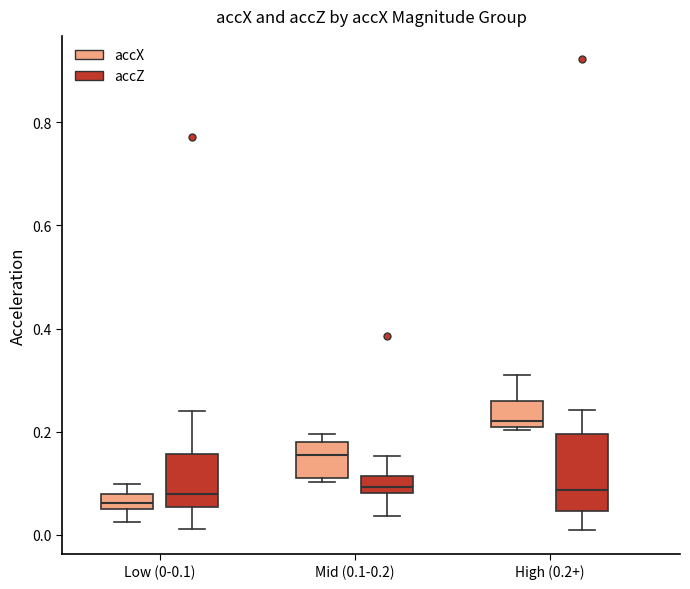

Where does the median line of the box for Mid (0.1-0.2) (accX) sit on the y-axis? The values are not printed on the chart, so give them approximately, as read against the axis.

0.16